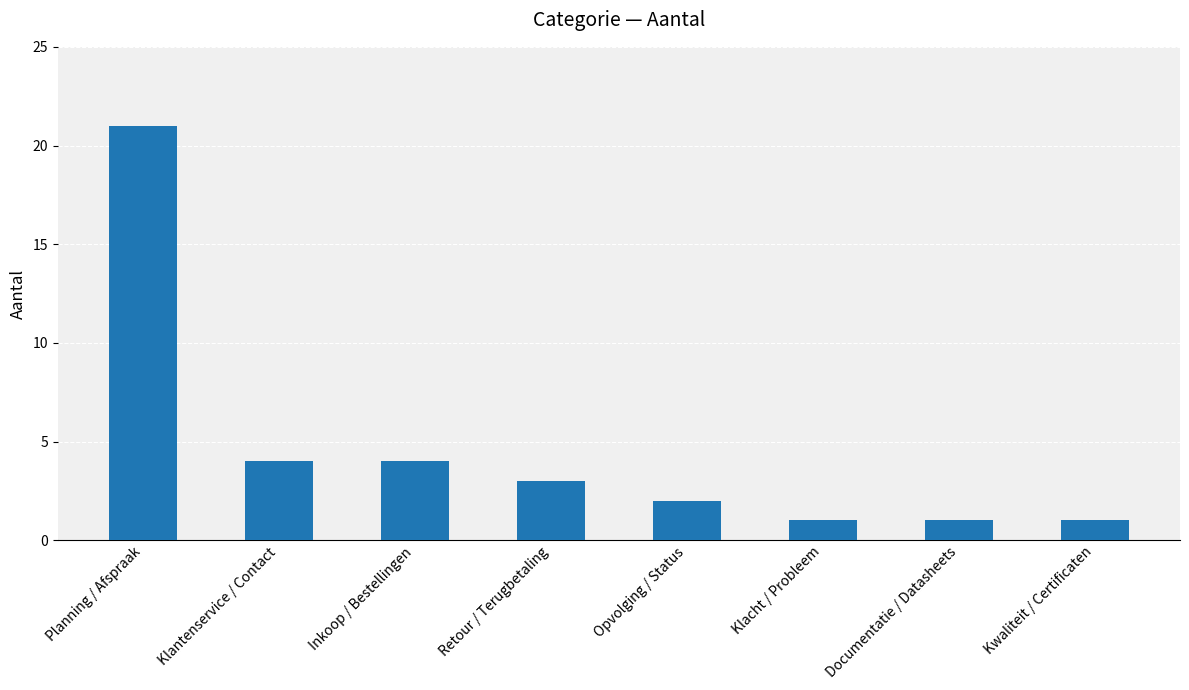

What is the sum of all values?

37